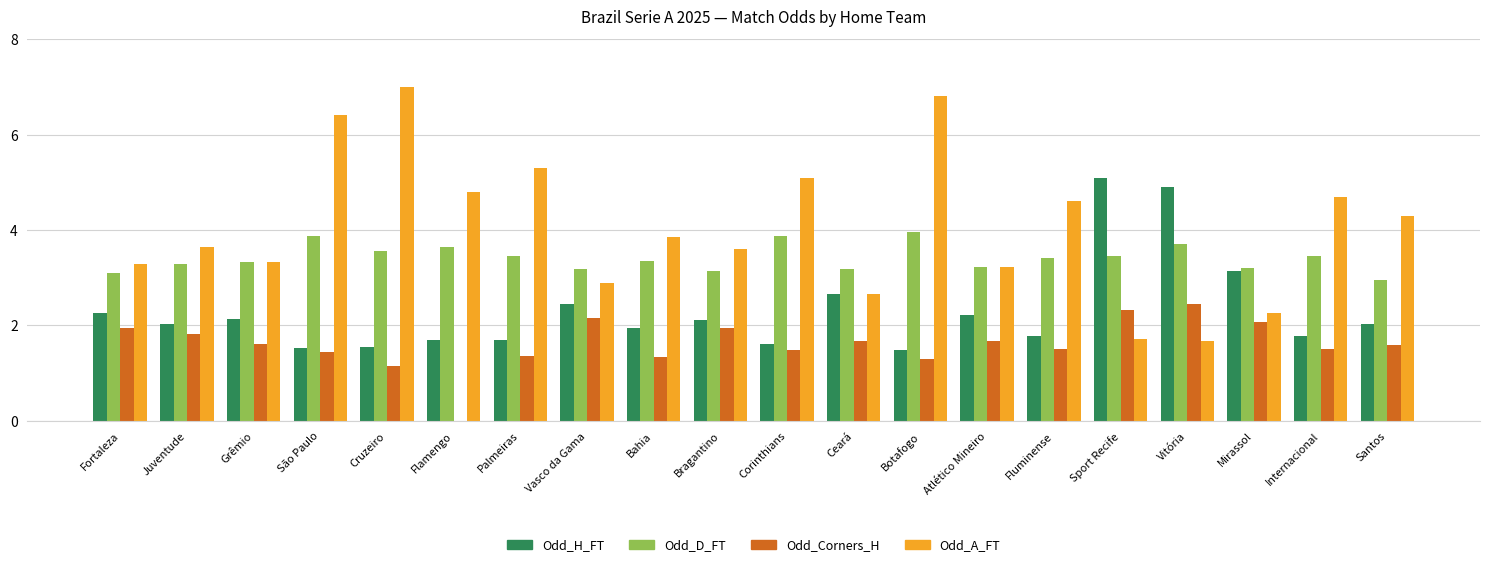

Where does the Odd_D_FT series first go above 3?

Fortaleza